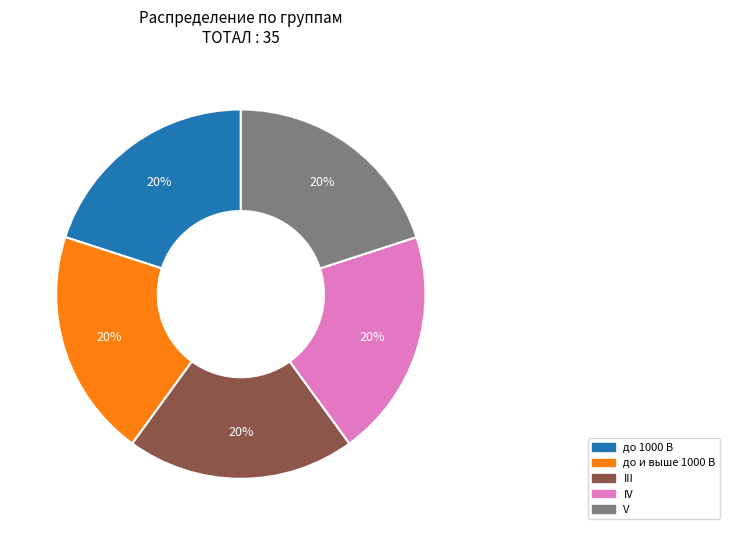

Is there any slice that represents more than half of the pie?

No